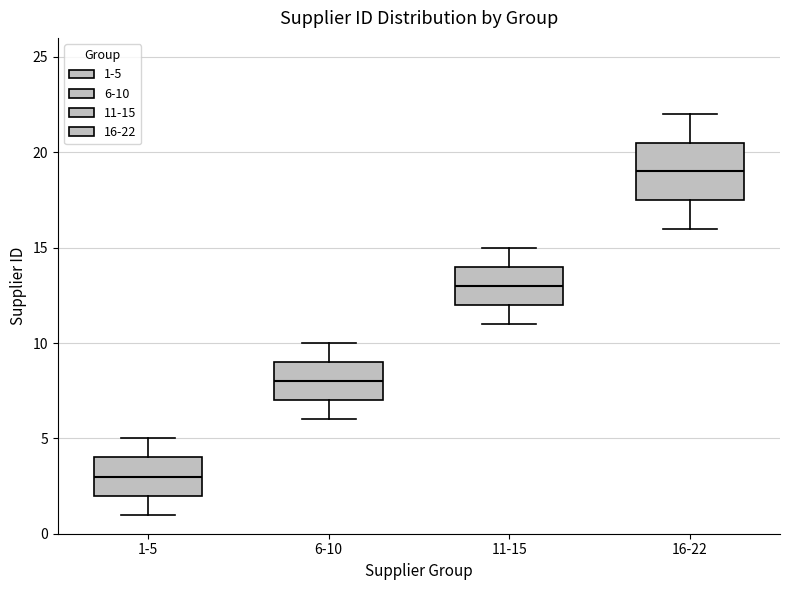

Where is the upper edge of the box for 6-10 on the y-axis? The values are not printed on the chart, so give them approximately, as read against the axis.

9.0